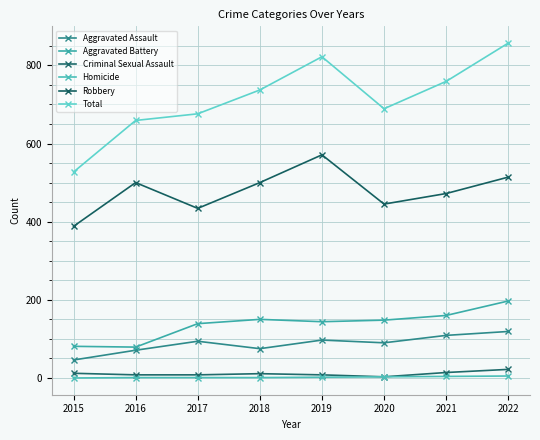

What is the difference between the maximum and minimum values in the Robbery series?

183